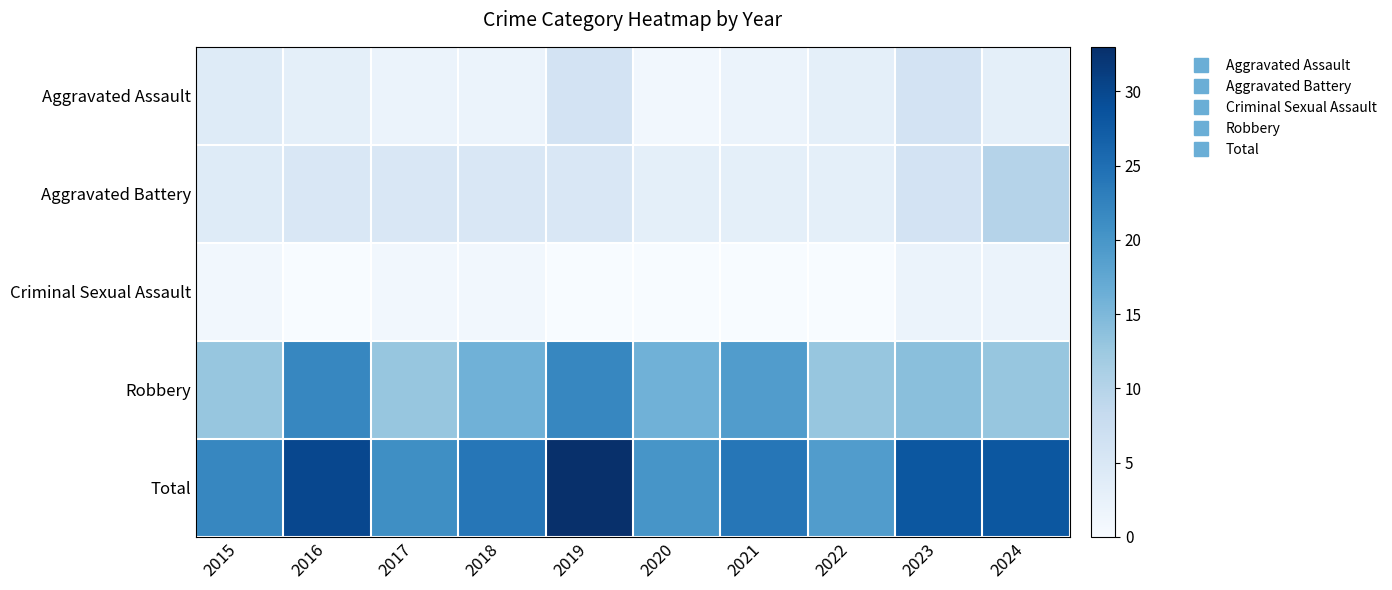

Which series has the widest spread of values?

Total